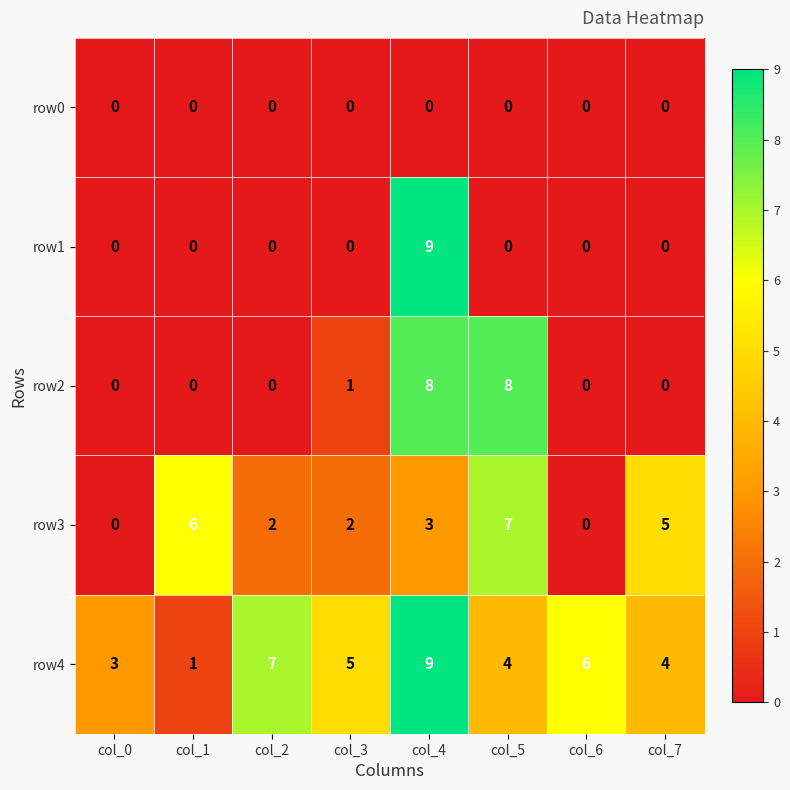

At which category does the chart reach its peak across all series?

col_4